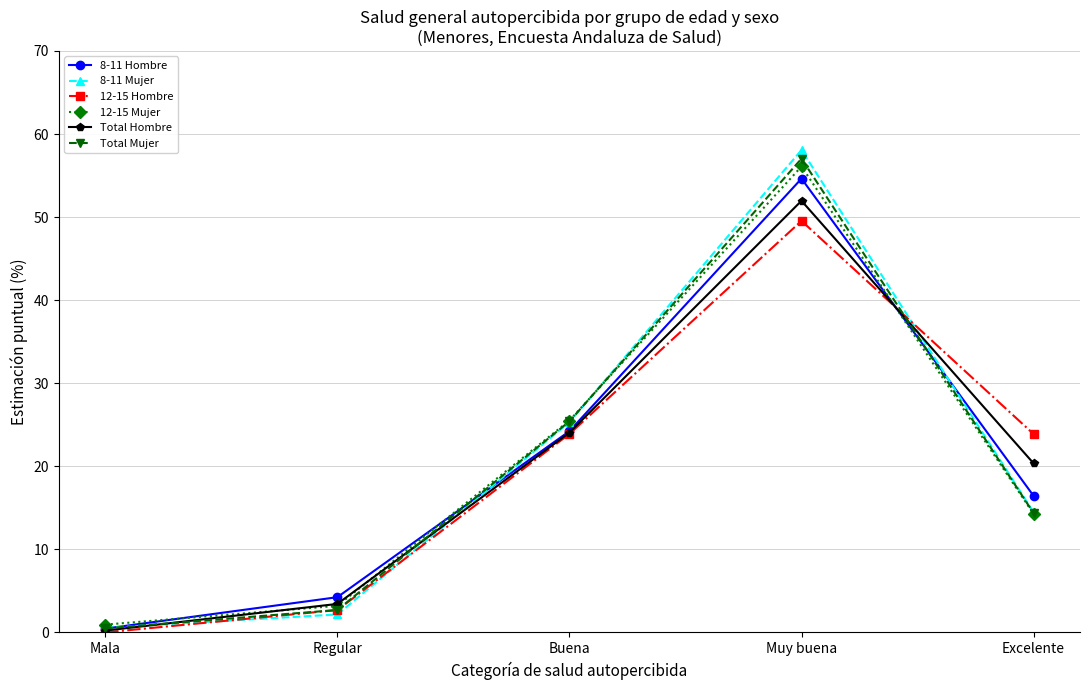

At which category is the sum across all series the highest?

Muy buena